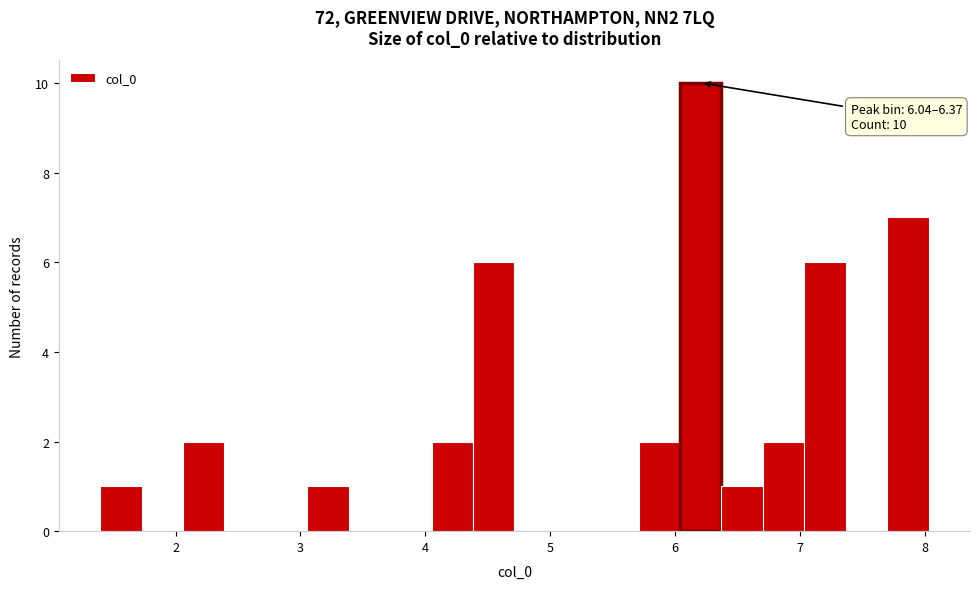

Around what value on the x-axis is the tallest bar? Give the approximate position of its centre, as read against the axis.

6.2